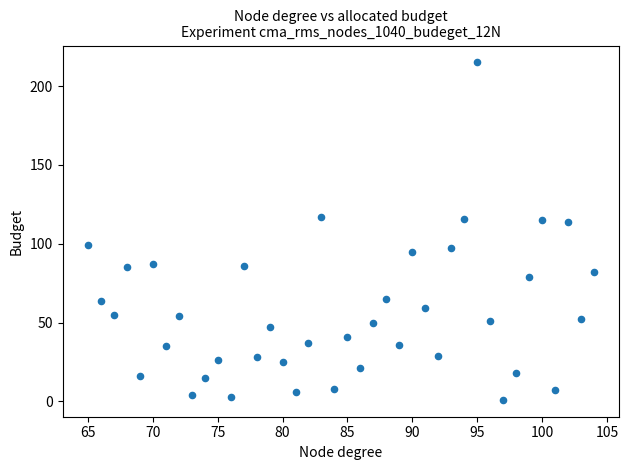

What is the range of Y values (max minus min)?

214